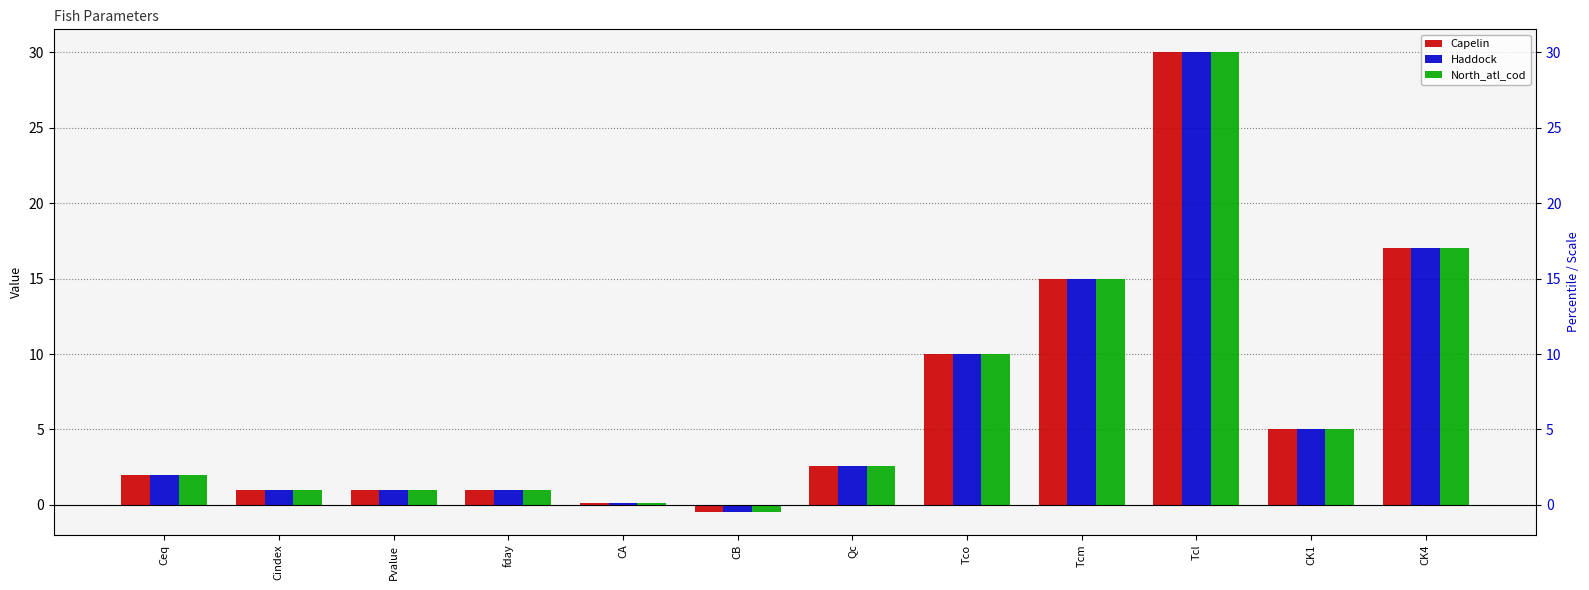

What is the value of the Capelin bar at the 4th from the left?

1.0